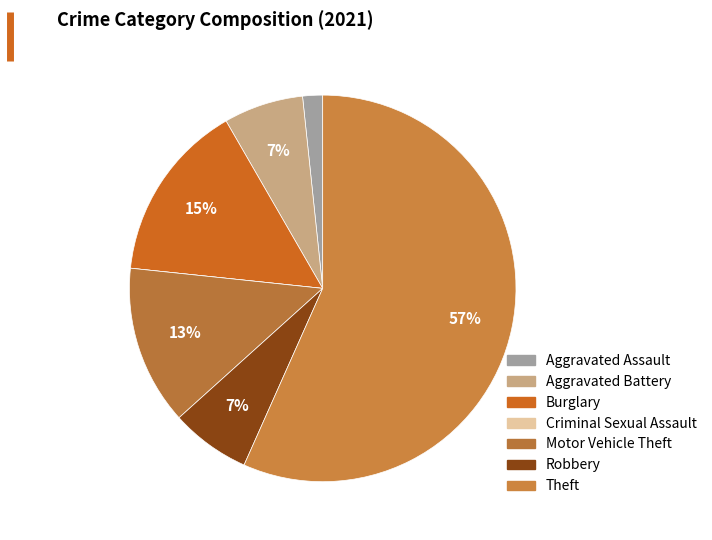

To the nearest percent, what is the average slice percentage?

14%